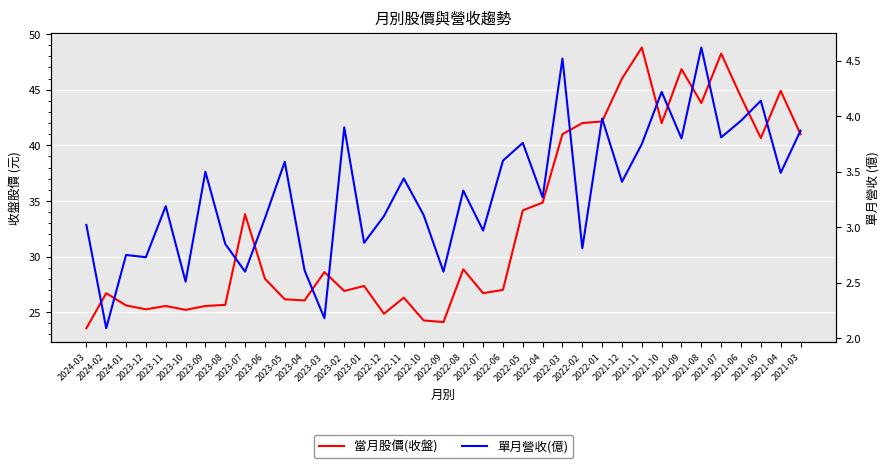

Rank the series by their maximum value, from highest to lowest.

當月股價(收盤), 單月營收(億)